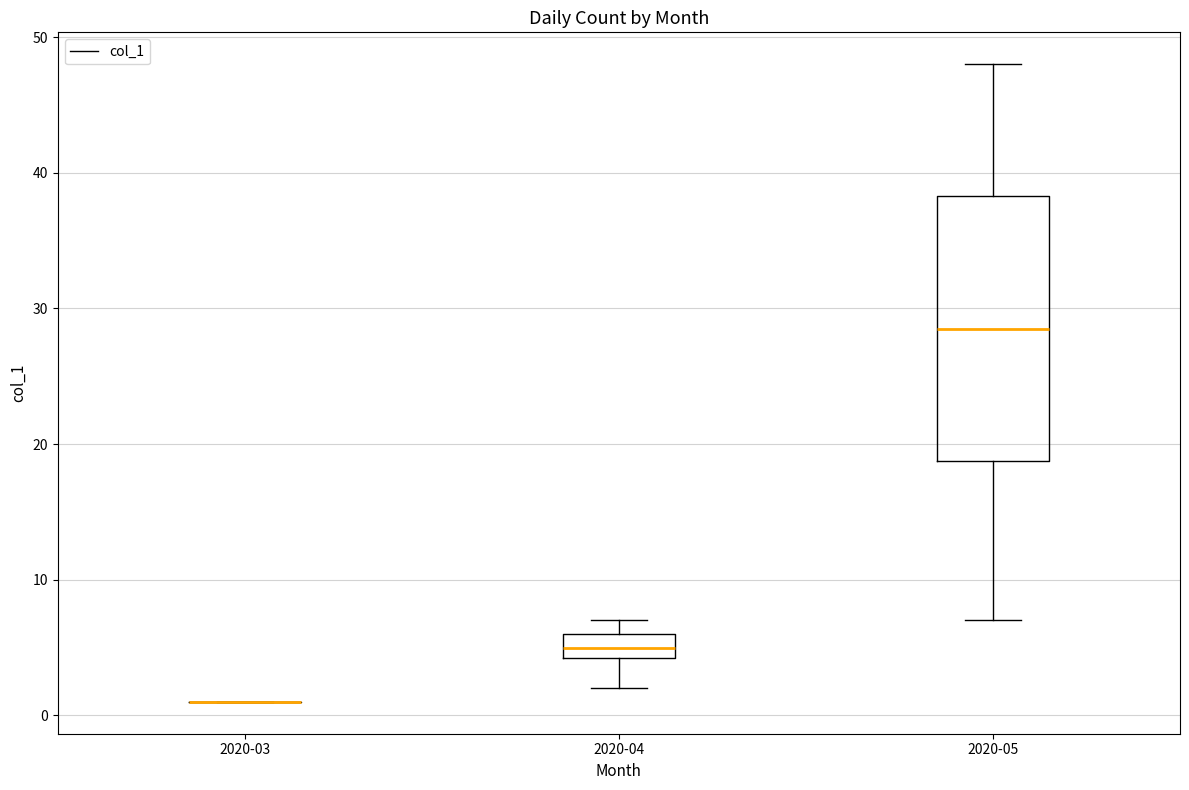

Where is the upper edge of the box for 2020-04 on the y-axis? The values are not printed on the chart, so give them approximately, as read against the axis.

6